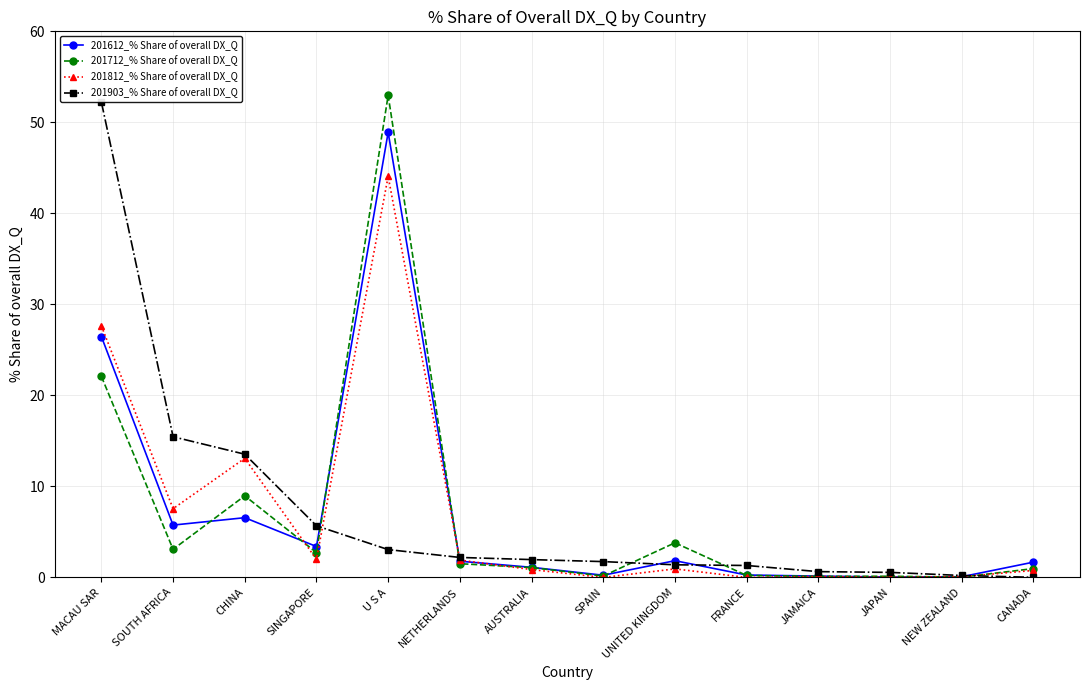

How many data points in 201903_% Share of overall DX_Q are less than 1?

4